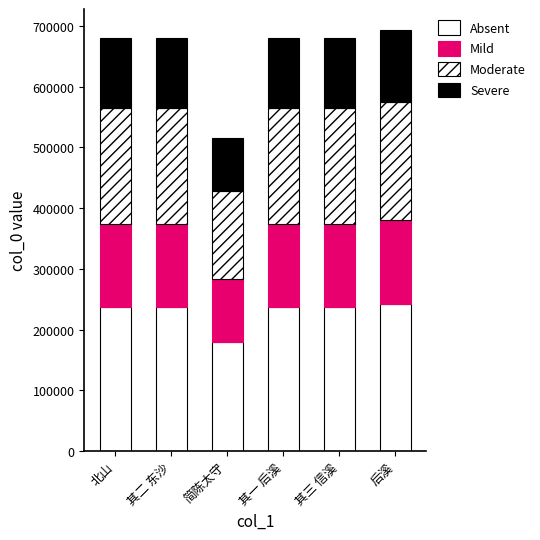

How many bars are there in total?

6